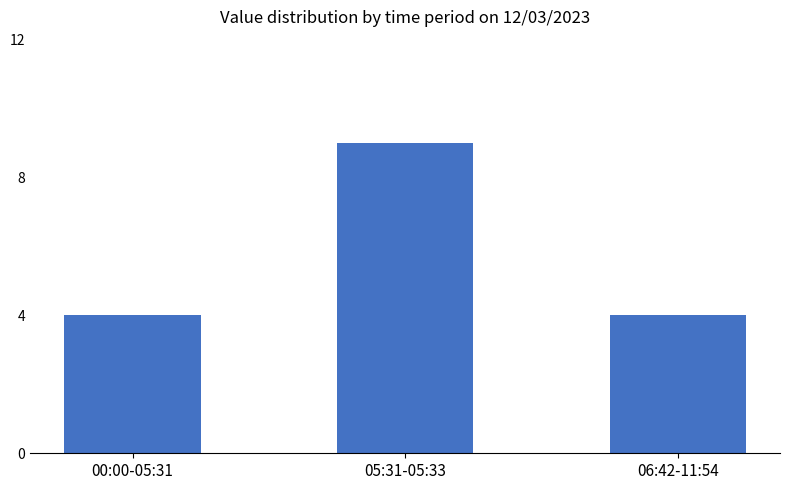

Reading left to right, extract all data points from this chart.

00:00-05:31=4	05:31-05:33=9	06:42-11:54=4